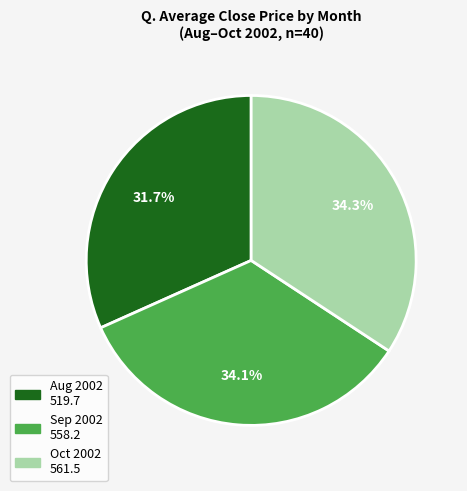

Is there any slice that represents more than half of the pie?

No